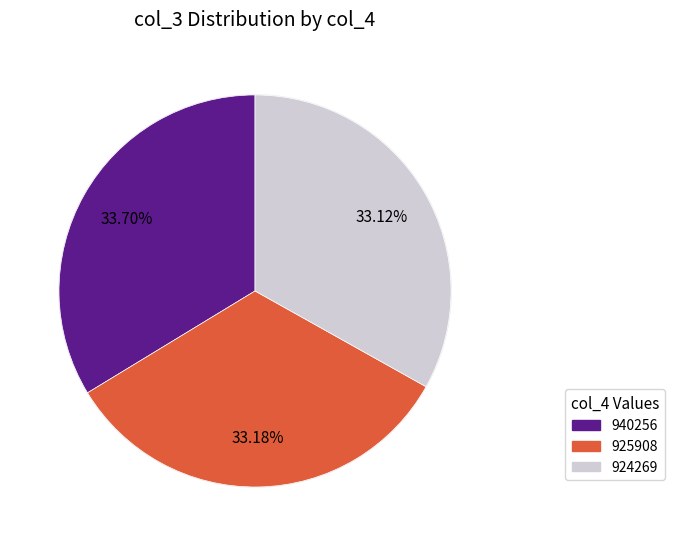

To the nearest percent, what portion does 925908 represent?

33%